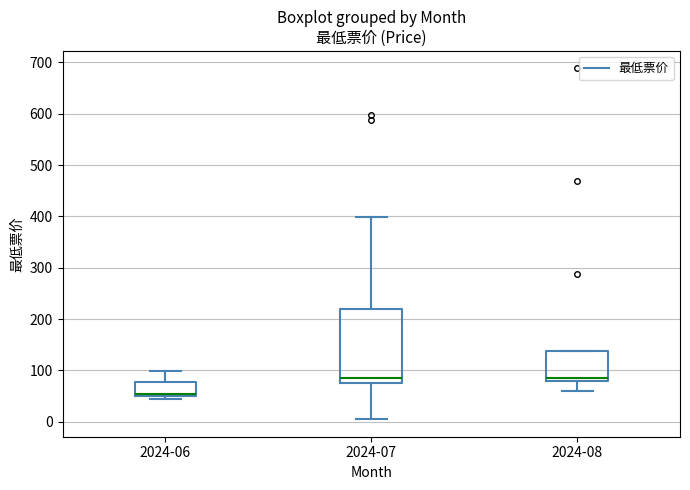

Reading left to right, read every box against the y-axis: the position of its median line, the range the box covers, and the ends of its whiskers. The values are not printed on the chart, so give them approximately, as read against the axis.

2024-06: median 60, box 50 to 80, whiskers 50 (just below the box's lower edge) to 100
2024-07: median 90, box 80 to 220, whiskers 10 to 400
2024-08: median 90, box 80 to 140, whiskers 60 to 140